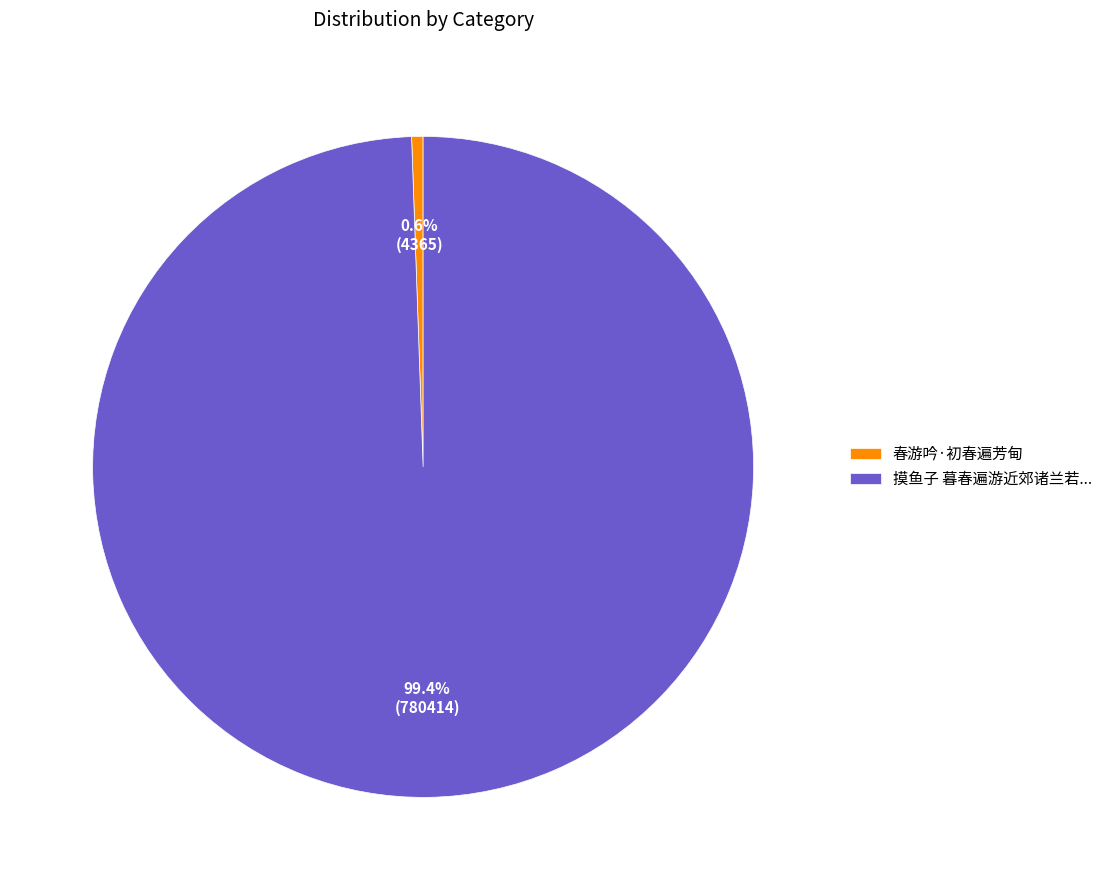

Rank the categories by value from highest to lowest.

摸鱼子 暮春遍游近郊诸兰若..., 春游吟·初春遍芳甸